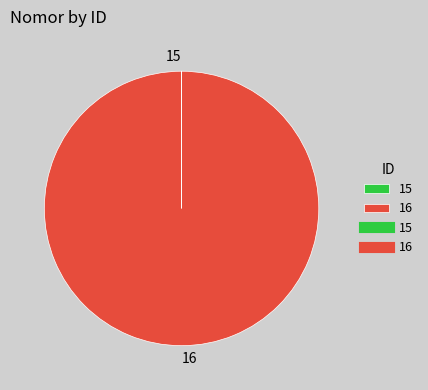

What is the largest slice in the pie chart?

16